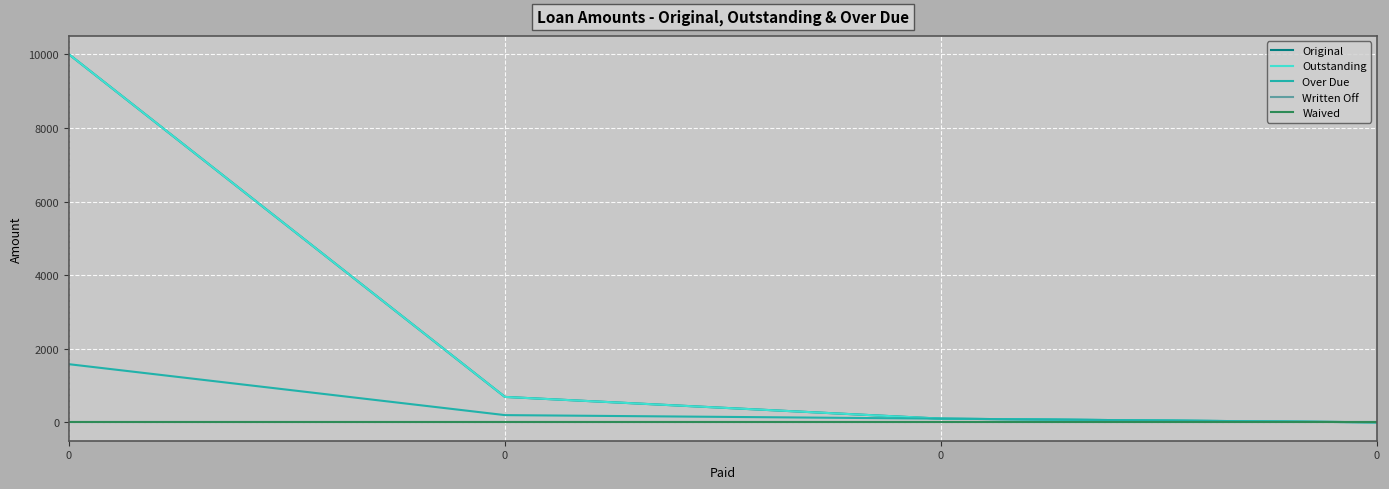

What is the highest value of the Outstanding series?

10000.0